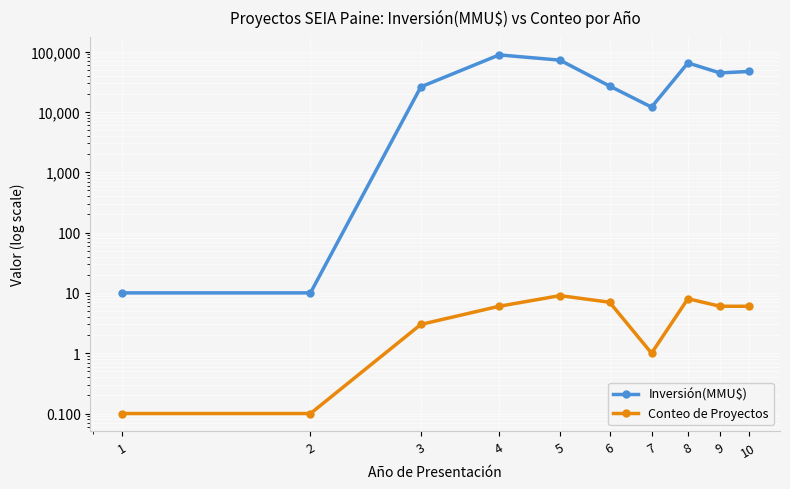

In Conteo de Proyectos, how many points are lower than both neighbors (excluding endpoints)?

1